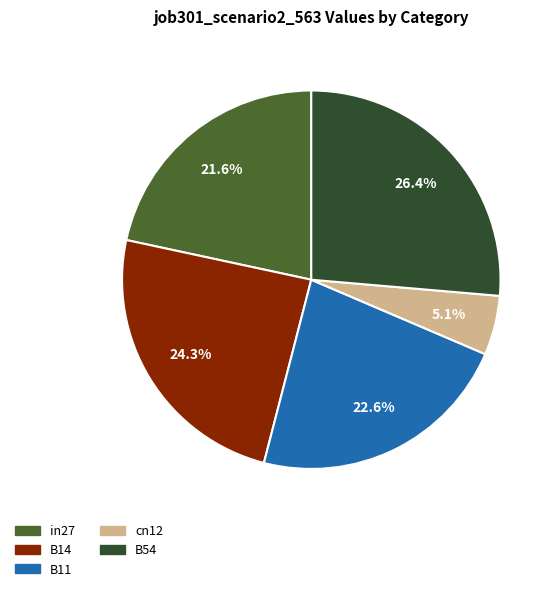

Rank the categories by value from highest to lowest.

B54, B14, B11, in27, cn12